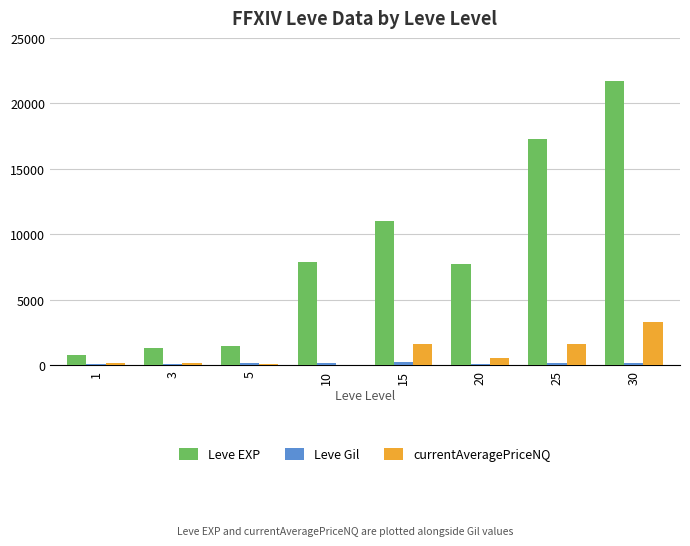

At which category is the sum across all series the highest?

30